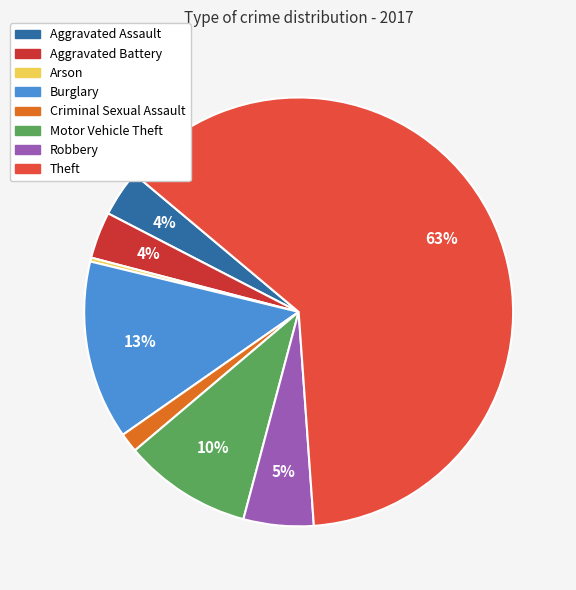

The Aggravated Battery slice represents 1% of the pie. True or false?

False